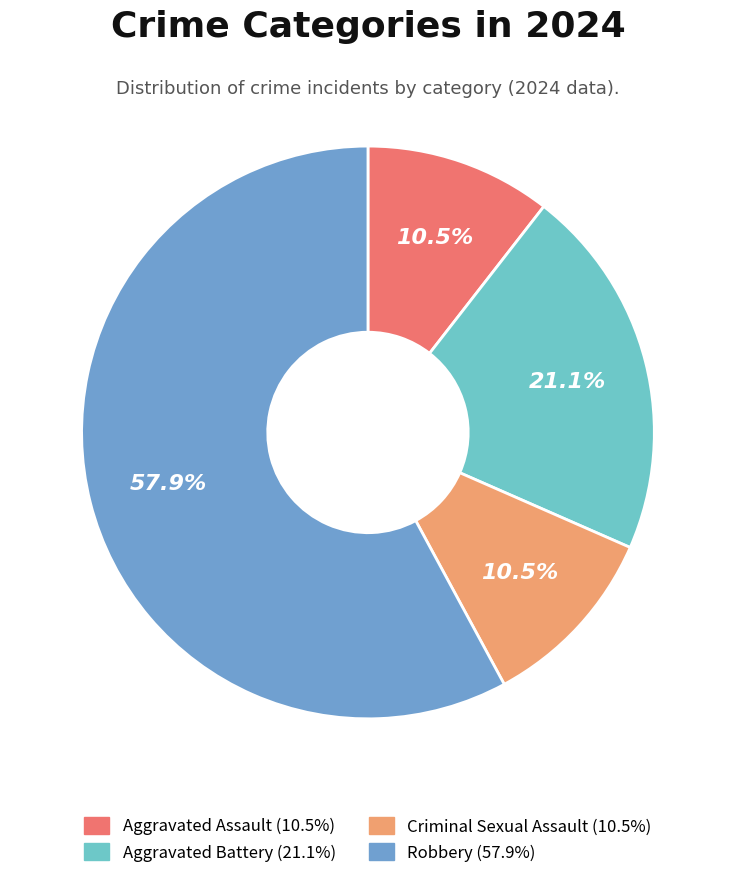

Combined, do Aggravated Battery and Robbery account for over 50%?

Yes